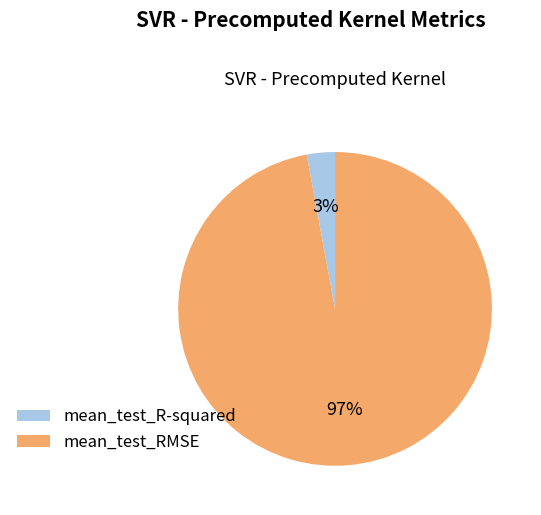

Which has a higher value, mean_test_RMSE or mean_test_R-squared?

mean_test_RMSE